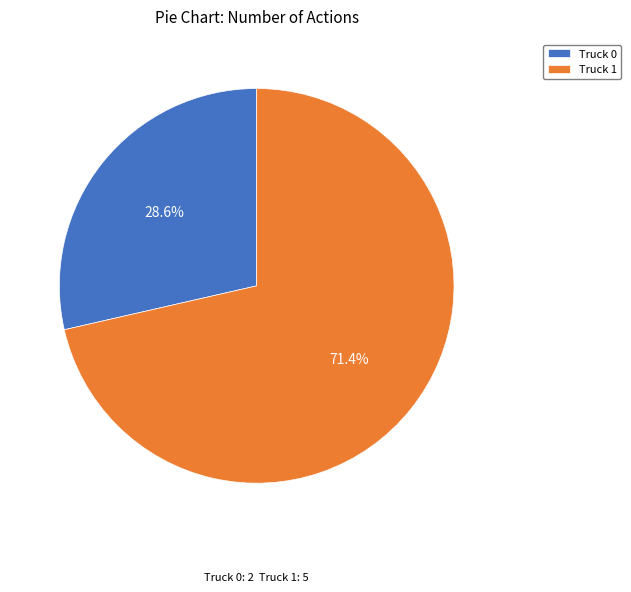

To the nearest percent, what is the difference between the Truck 1 and Truck 0 slice percentages?

43%